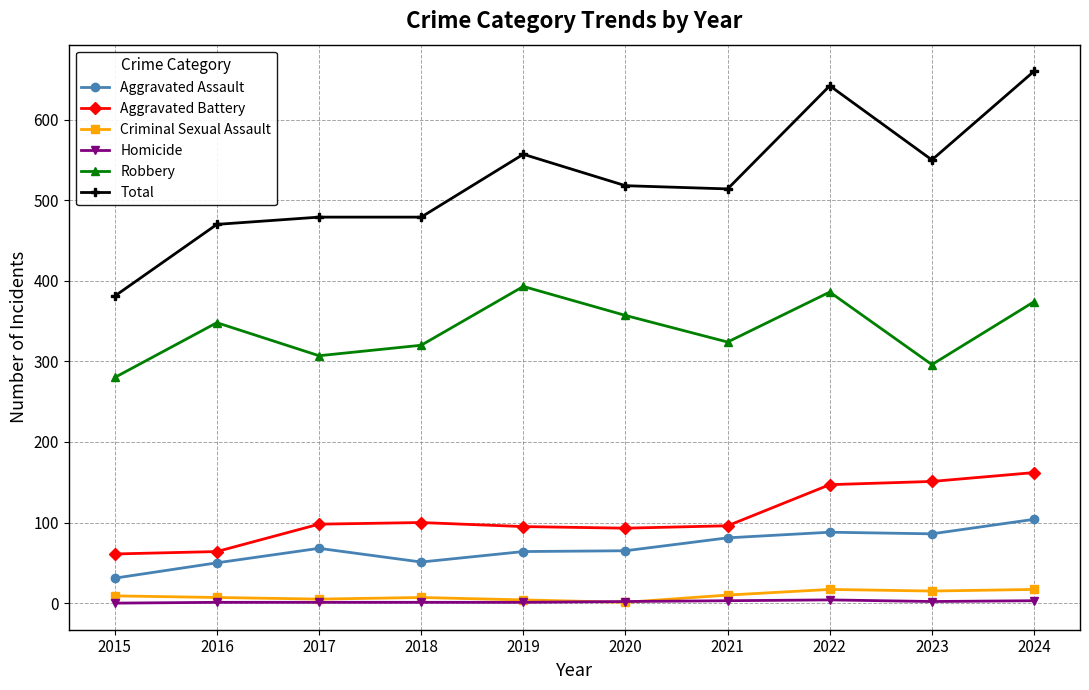

What is the total value across all series at 2023?

1100